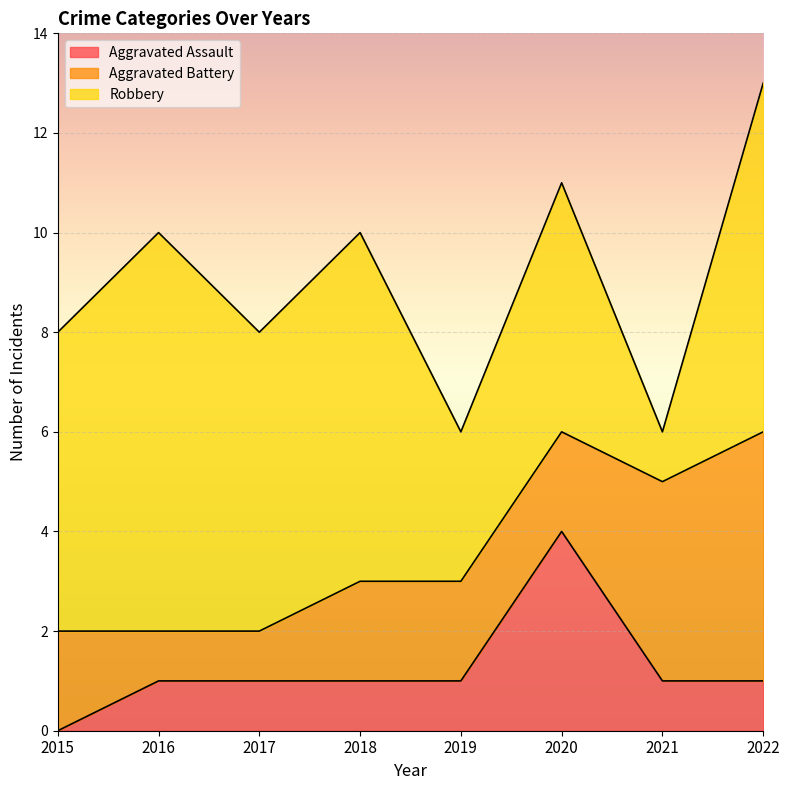

Which series changed the most between 2015 and 2022?

Aggravated Battery